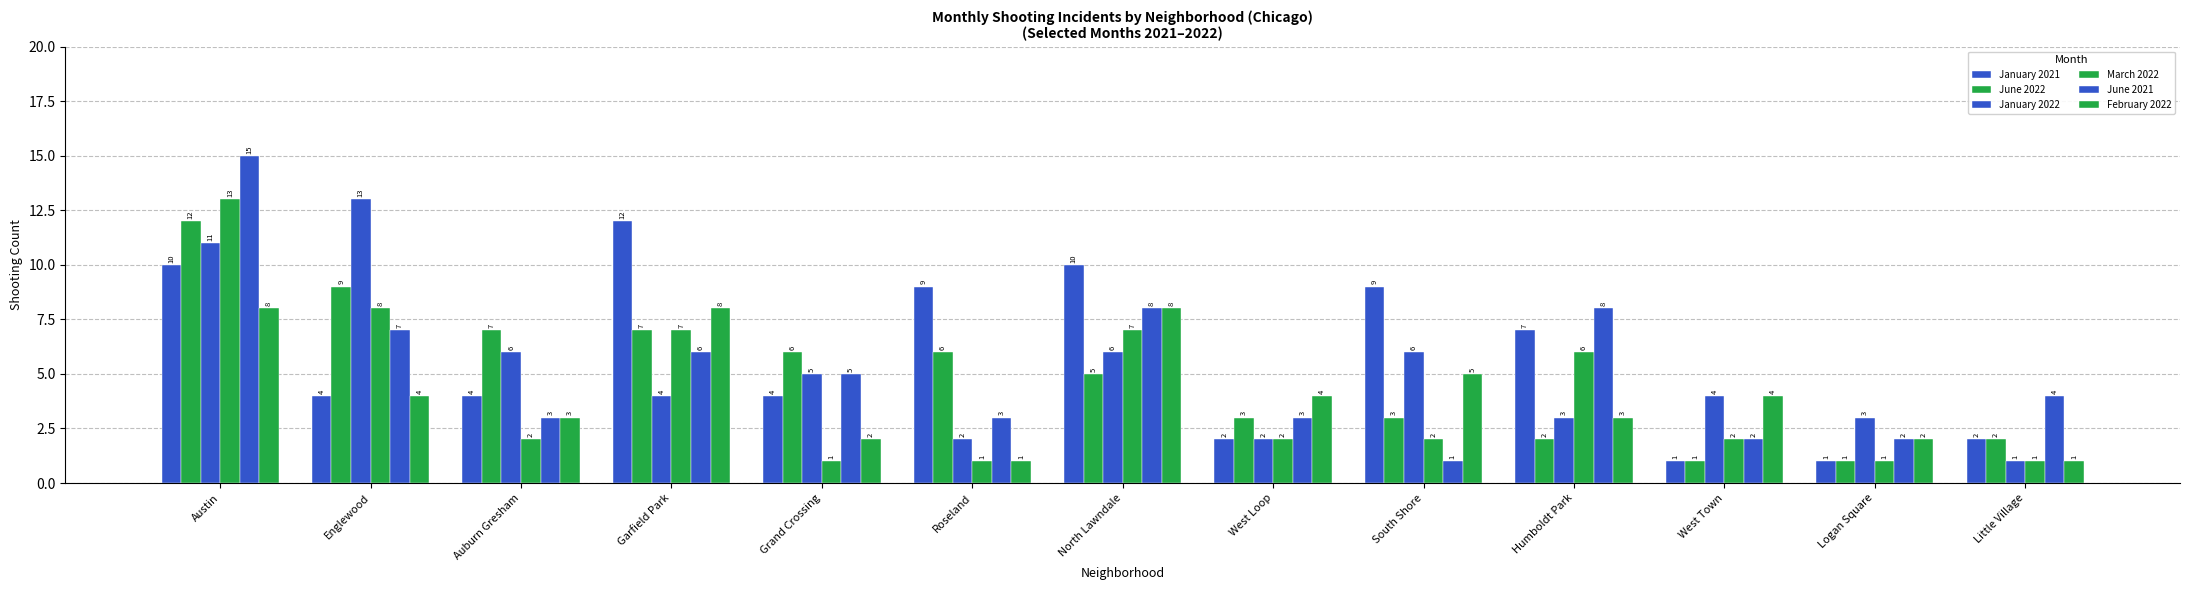

Reading right to left, transcribe all the data shown in this chart.

January 2021: Little Village=2	Logan Square=1	West Town=1	Humboldt Park=7	South Shore=9	West Loop=2	North Lawndale=10	Roseland=9	Grand Crossing=4	Garfield Park=12	Auburn Gresham=4	Englewood=4	Austin=10
June 2022: Little Village=2	Logan Square=1	West Town=1	Humboldt Park=2	South Shore=3	West Loop=3	North Lawndale=5	Roseland=6	Grand Crossing=6	Garfield Park=7	Auburn Gresham=7	Englewood=9	Austin=12
January 2022: Little Village=1	Logan Square=3	West Town=4	Humboldt Park=3	South Shore=6	West Loop=2	North Lawndale=6	Roseland=2	Grand Crossing=5	Garfield Park=4	Auburn Gresham=6	Englewood=13	Austin=11
March 2022: Little Village=1	Logan Square=1	West Town=2	Humboldt Park=6	South Shore=2	West Loop=2	North Lawndale=7	Roseland=1	Grand Crossing=1	Garfield Park=7	Auburn Gresham=2	Englewood=8	Austin=13
June 2021: Little Village=4	Logan Square=2	West Town=2	Humboldt Park=8	South Shore=1	West Loop=3	North Lawndale=8	Roseland=3	Grand Crossing=5	Garfield Park=6	Auburn Gresham=3	Englewood=7	Austin=15
February 2022: Little Village=1	Logan Square=2	West Town=4	Humboldt Park=3	South Shore=5	West Loop=4	North Lawndale=8	Roseland=1	Grand Crossing=2	Garfield Park=8	Auburn Gresham=3	Englewood=4	Austin=8